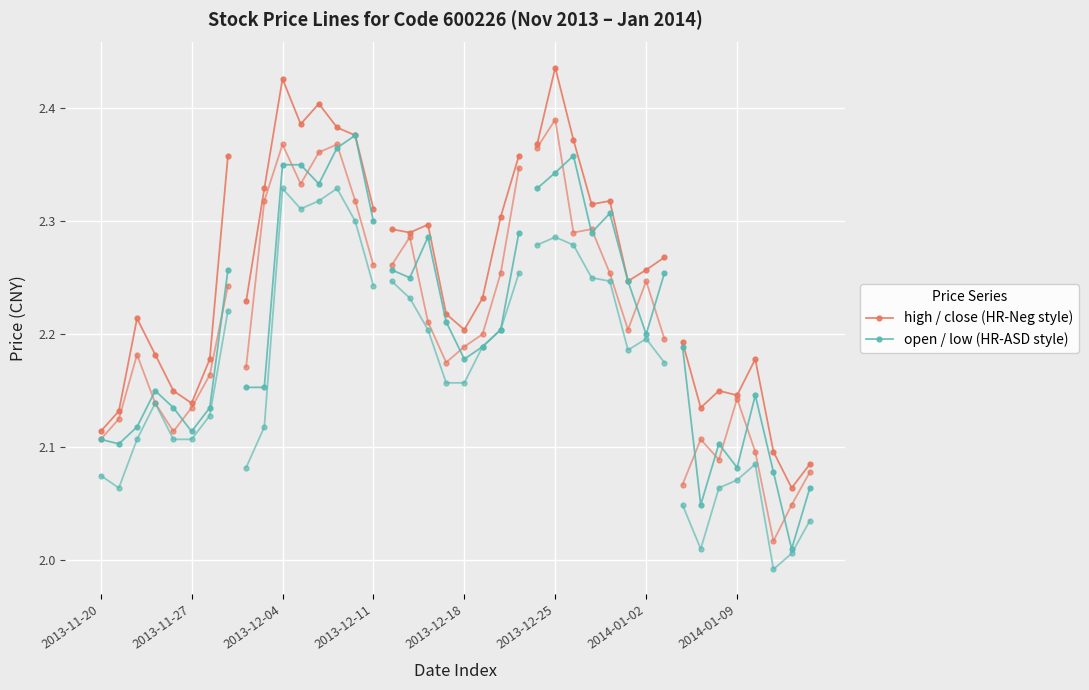

What position from the right is 2013-12-18?

4